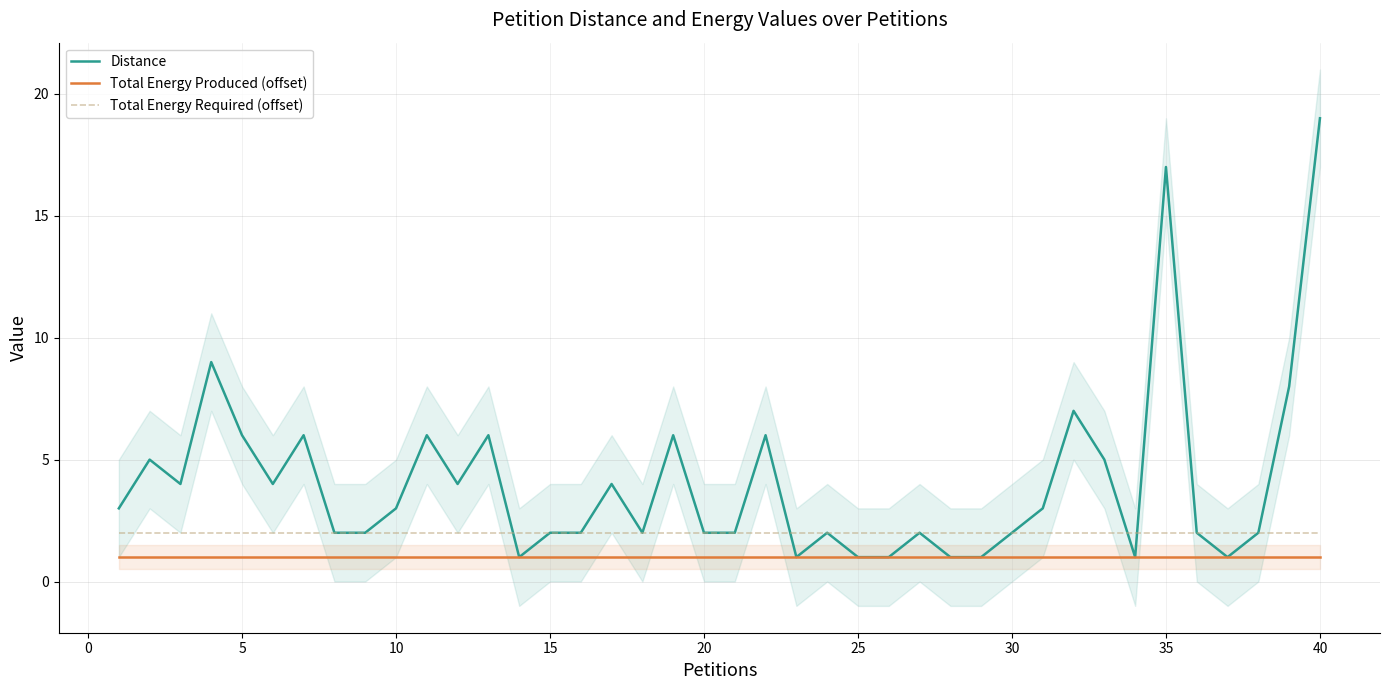

At which label does Distance reach its peak?

40